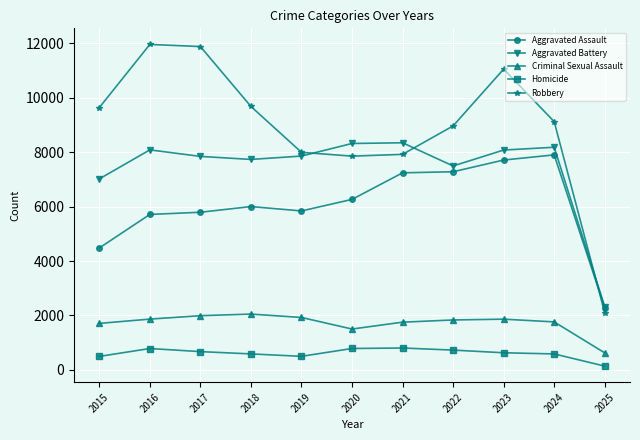

True or false: Aggravated Assault and Homicide cross at least once.

False